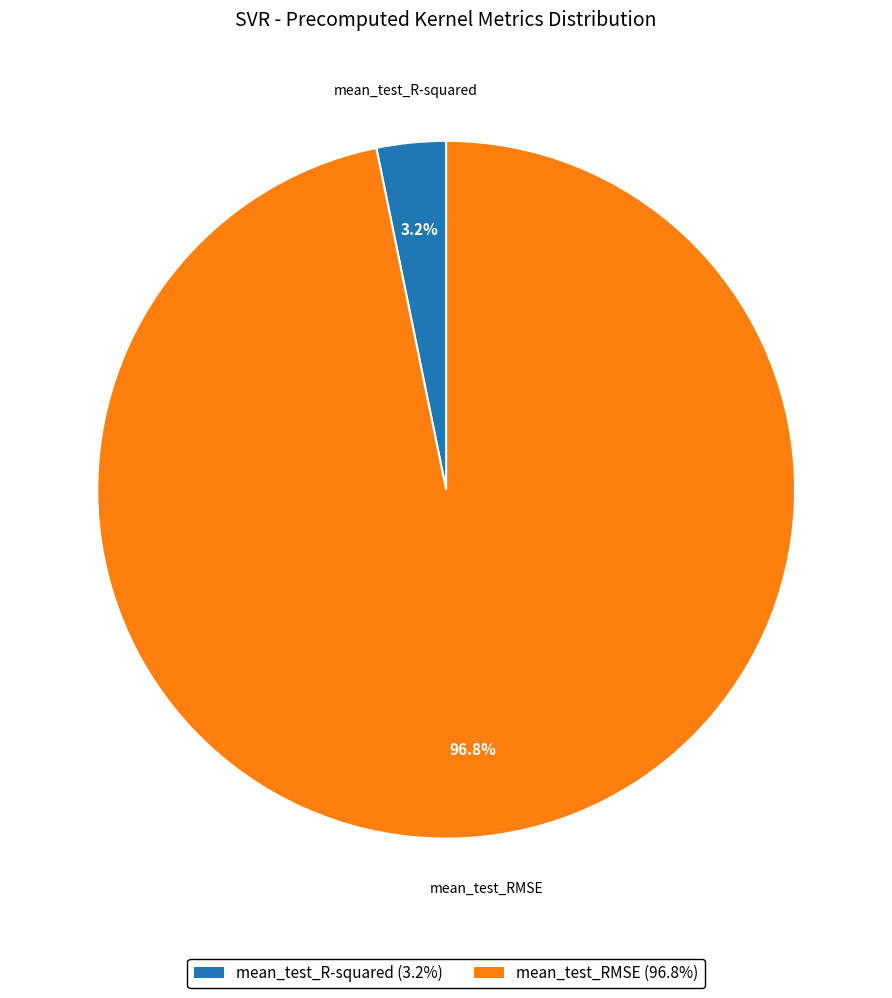

What portion of the pie excludes mean_test_RMSE?

3.2%